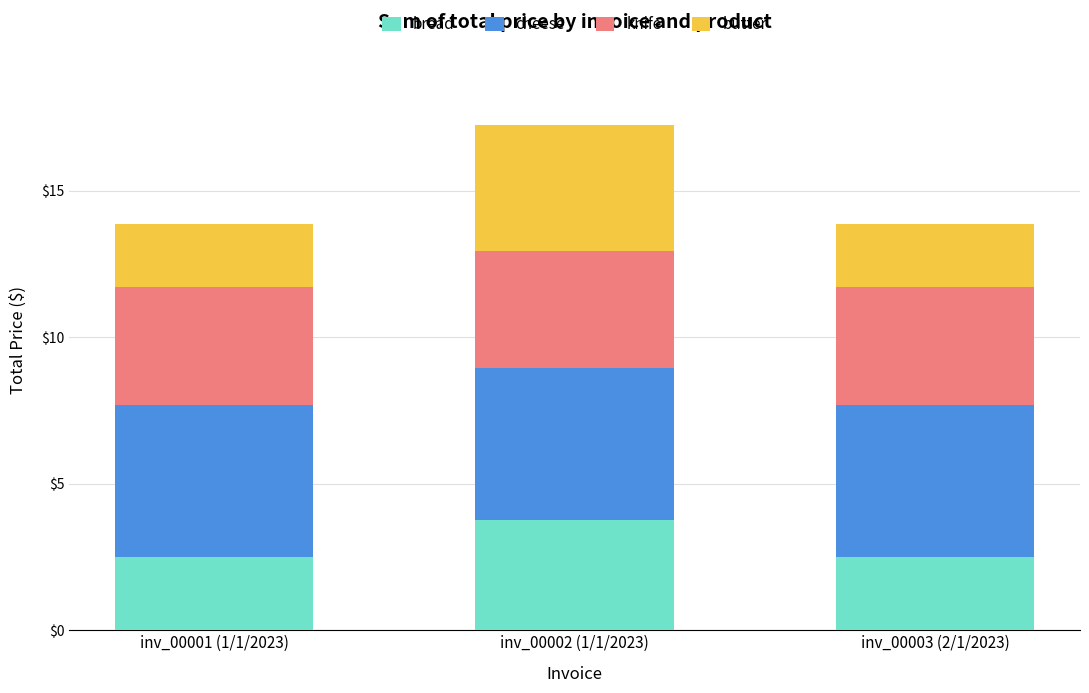

What is the lowest value of the bread series?

2.5